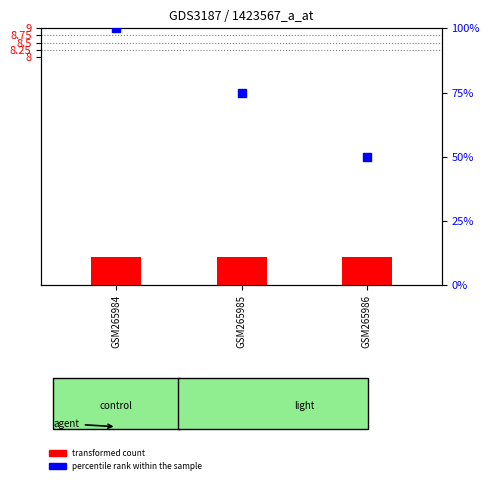

Which series has the largest Y range (max minus min)?

percentile rank within the sample